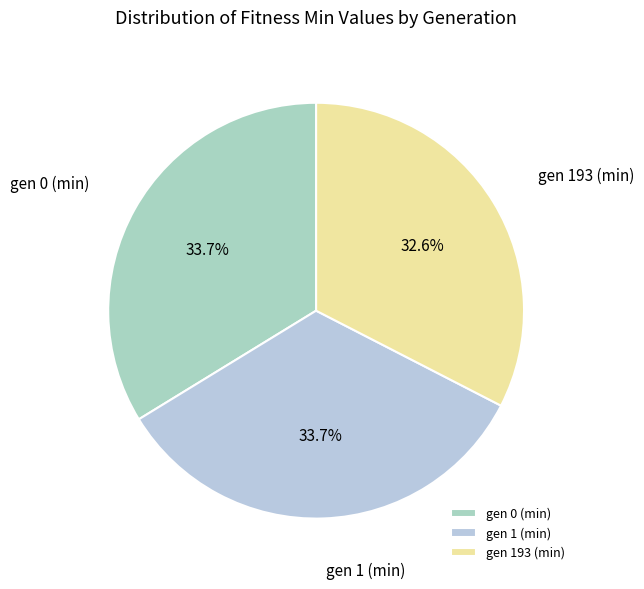

What is the ratio of the value at gen 1 (min) to the value at gen 0 (min)?

1.0